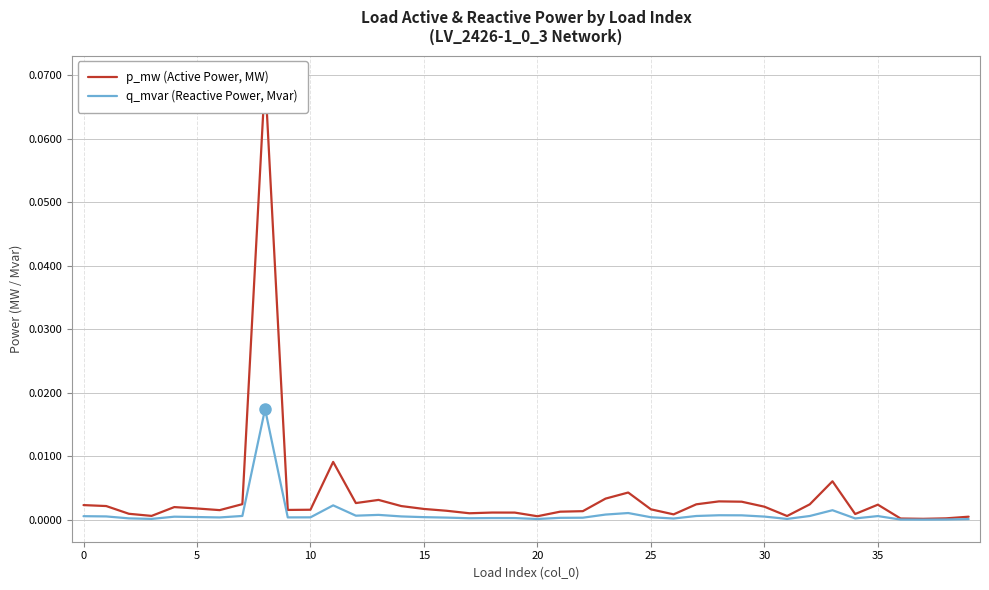

Which has a higher value, 30 or 38?

30